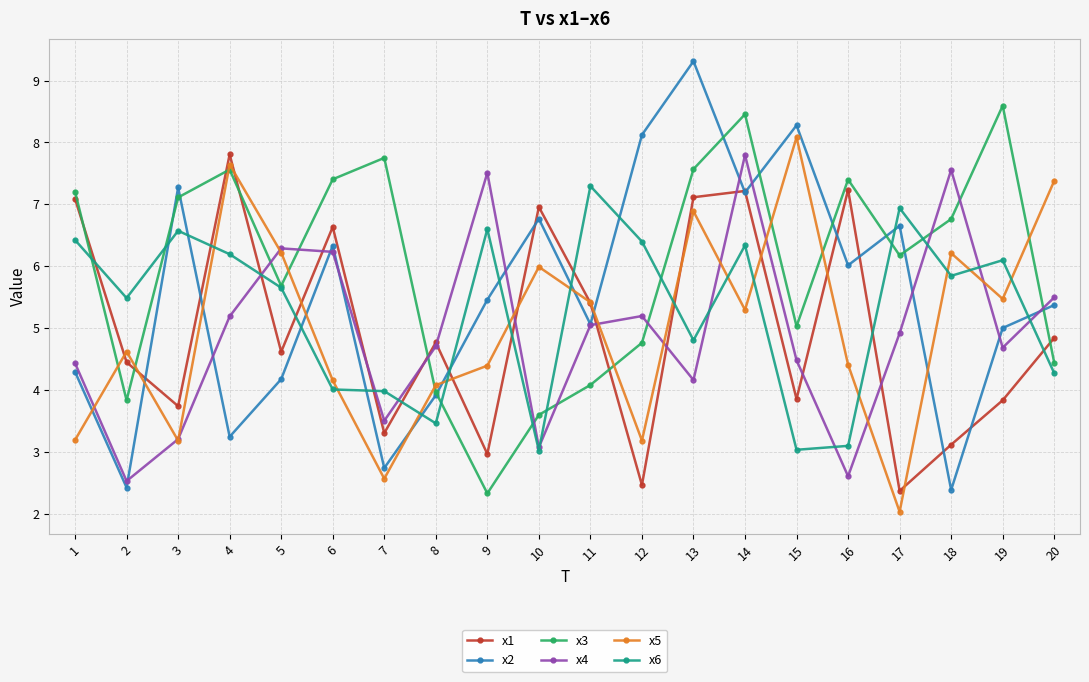

Which category has the highest value across all series?

13